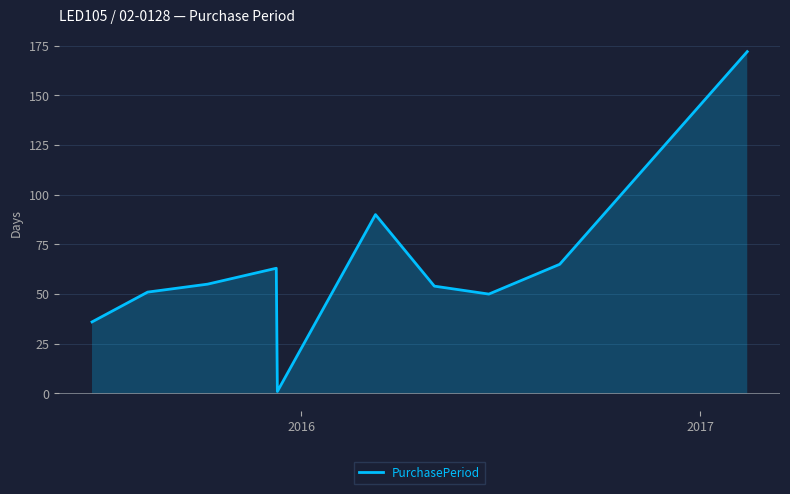

What is the greatest value displayed?

172